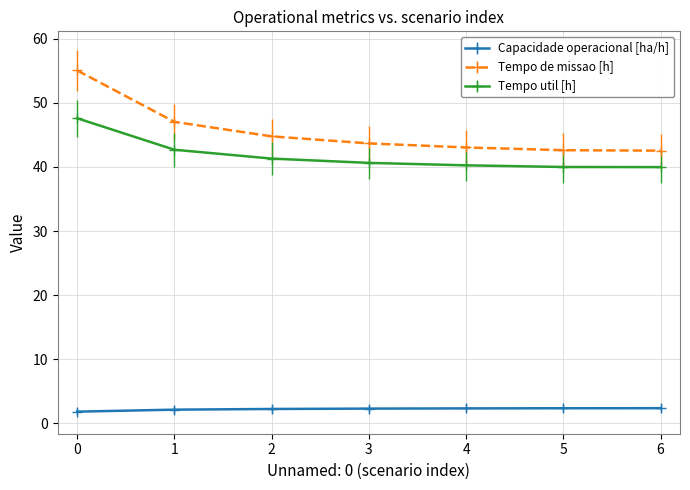

How many series are shown in this chart?

3